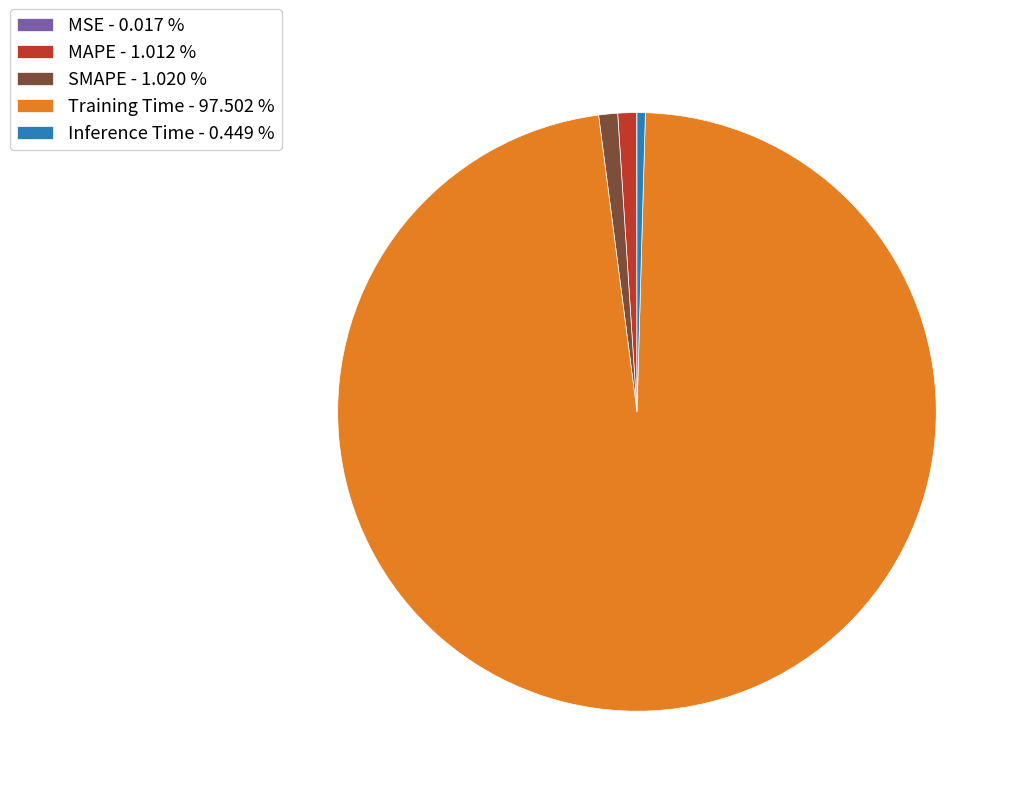

What is the majority slice?

Training Time